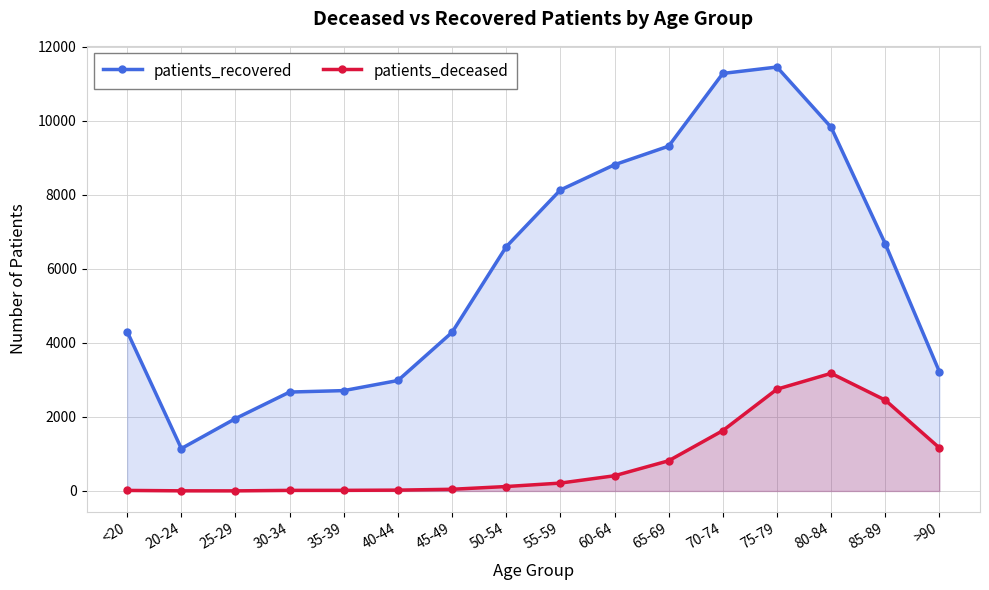

What is the sum of the patients_recovered values at 40-44 and 80-84?

12809